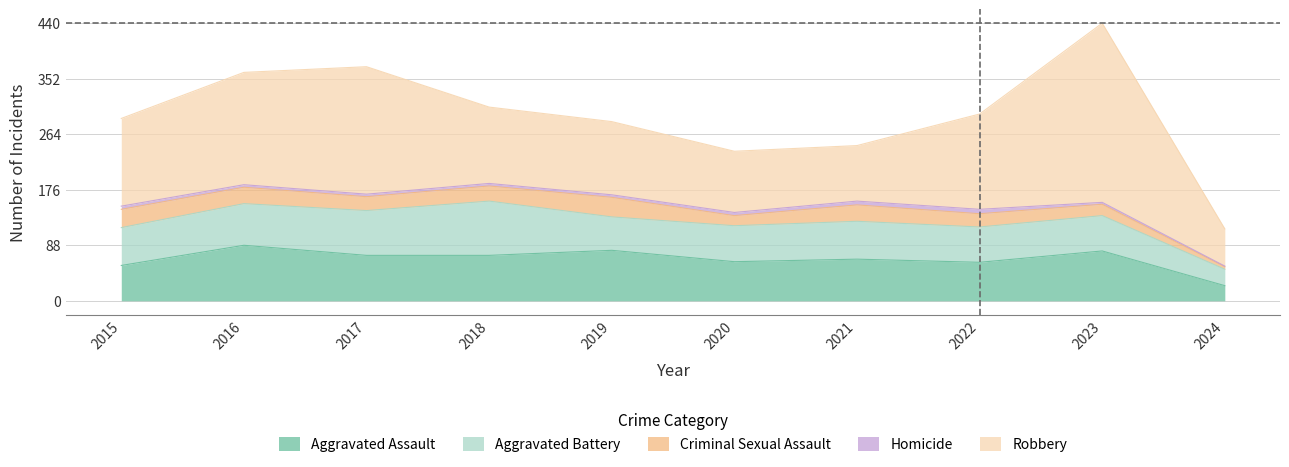

Reading left to right, list all the values displayed in this chart.

Aggravated Assault: 2015=56	2016=88	2017=72	2018=72	2019=80	2020=62	2021=66	2022=61	2023=79	2024=24
Aggravated Battery: 2015=60	2016=66	2017=71	2018=86	2019=53	2020=57	2021=60	2022=56	2023=56	2024=26
Criminal Sexual Assault: 2015=29	2016=26	2017=22	2018=24	2019=31	2020=16	2021=26	2022=21	2023=18	2024=4
Homicide: 2015=5	2016=4	2017=4	2018=4	2019=4	2020=5	2021=6	2022=7	2023=3	2024=1
Robbery: 2015=139	2016=178	2017=202	2018=121	2019=116	2020=97	2021=88	2022=151	2023=284	2024=59